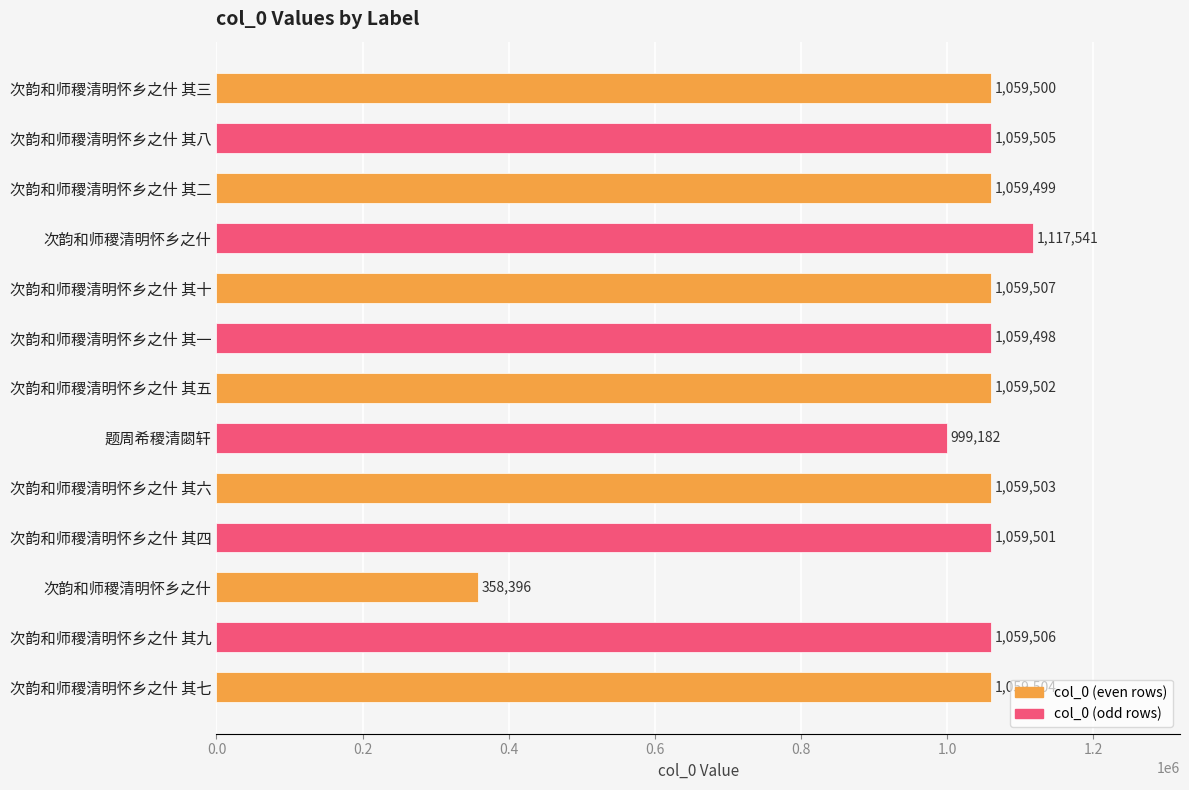

Are the bars horizontal?

Yes